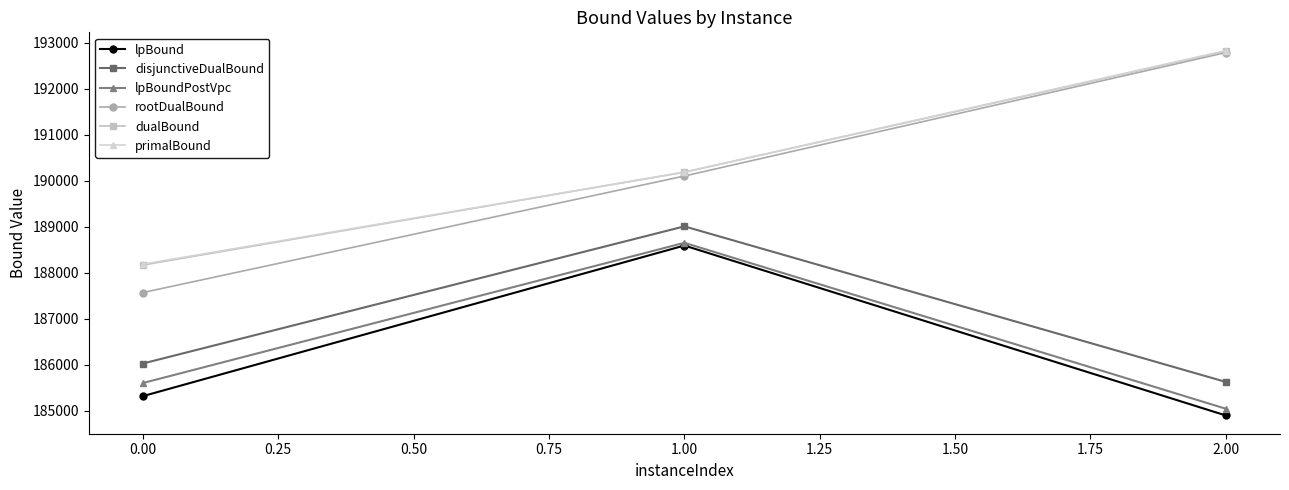

Which category has the lowest value in the rootDualBound series?

0.00